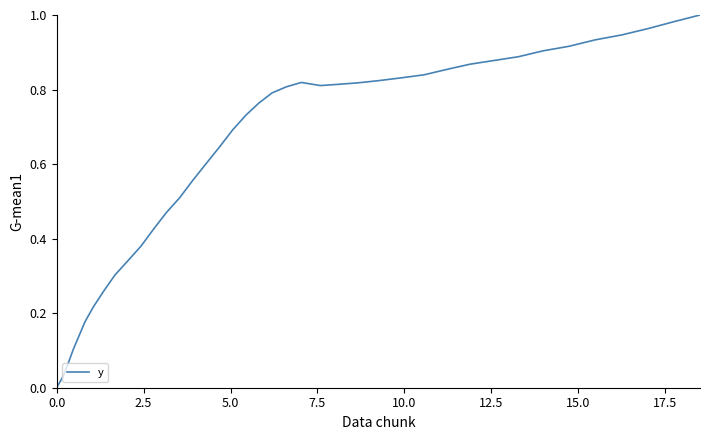

How many categories are shown in the chart?

40